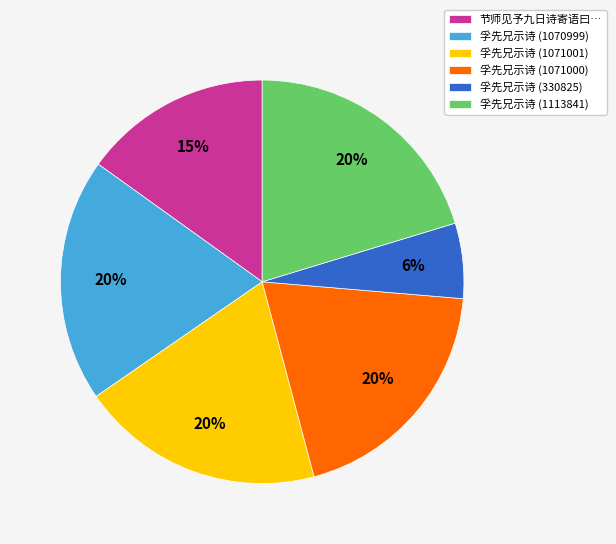

Which slice is the smallest?

孚先兄示诗 (330825)